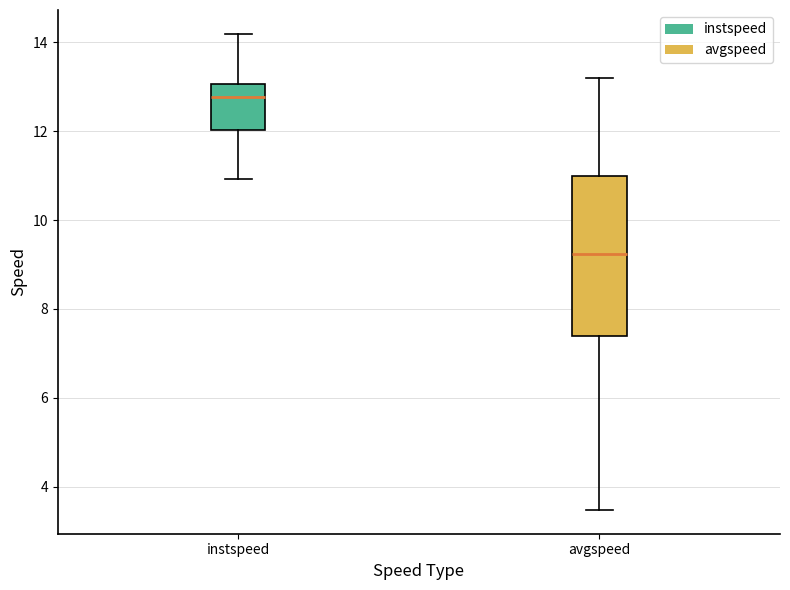

Reading left to right, read every box against the y-axis: the position of its median line, the range the box covers, and the ends of its whiskers. The values are not printed on the chart, so give them approximately, as read against the axis.

instspeed: median 12.8, box 12.0 to 13.0, whiskers 11.0 to 14.2
avgspeed: median 9.2, box 7.4 to 11.0, whiskers 3.4 to 13.2